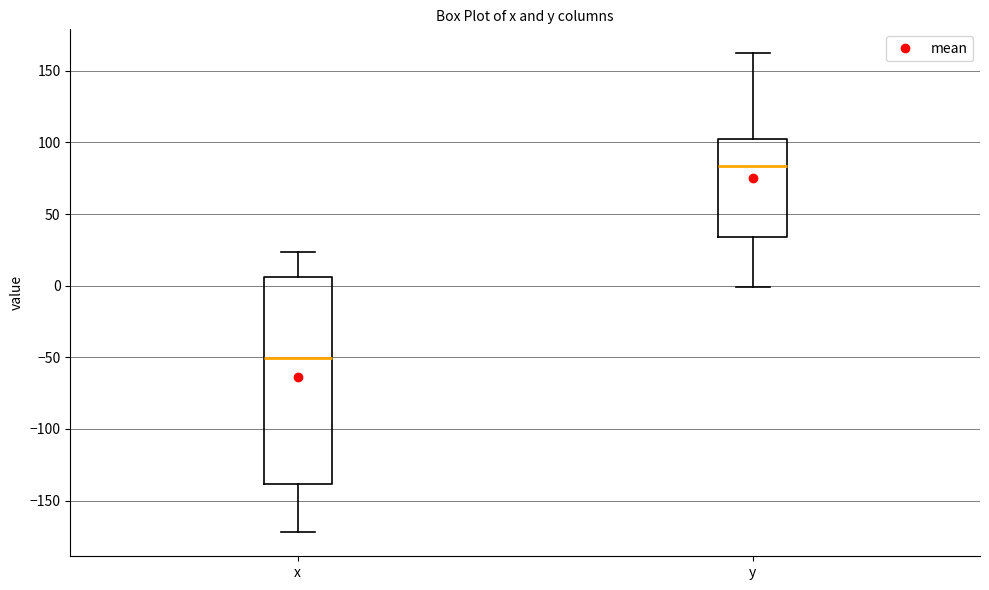

Which box has the highest median line?

y